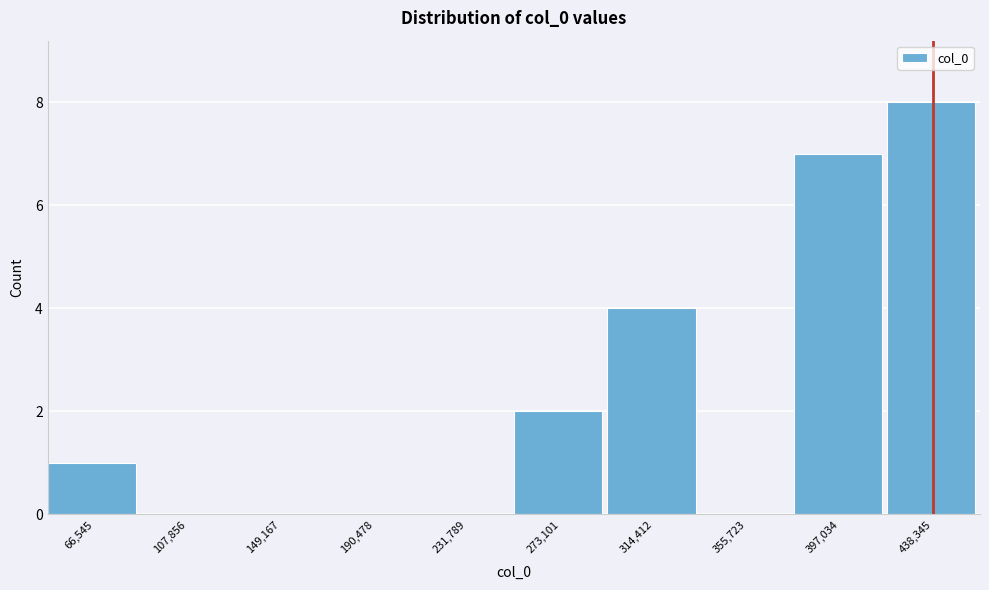

Reading left to right, list every bar in this chart as the range it spans on the x-axis followed by its height. Neither the bar edges nor the heights are printed on the chart, so give them approximately, as read against the axes.

45000 to 85000: 1
85000 to 130000: 0
130000 to 170000: 0
170000 to 210000: 0
210000 to 250000: 0
250000 to 295000: 2
295000 to 335000: 4
335000 to 375000: 0
375000 to 420000: 7
420000 to 460000: 8